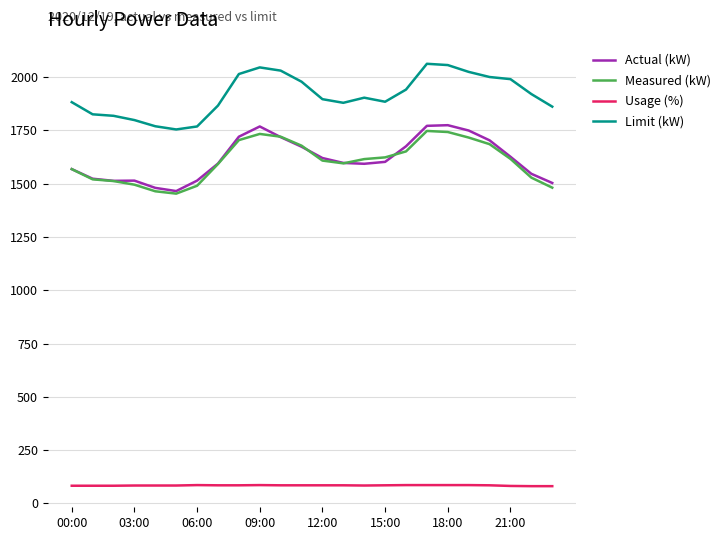

How many lines are shown in the chart?

4